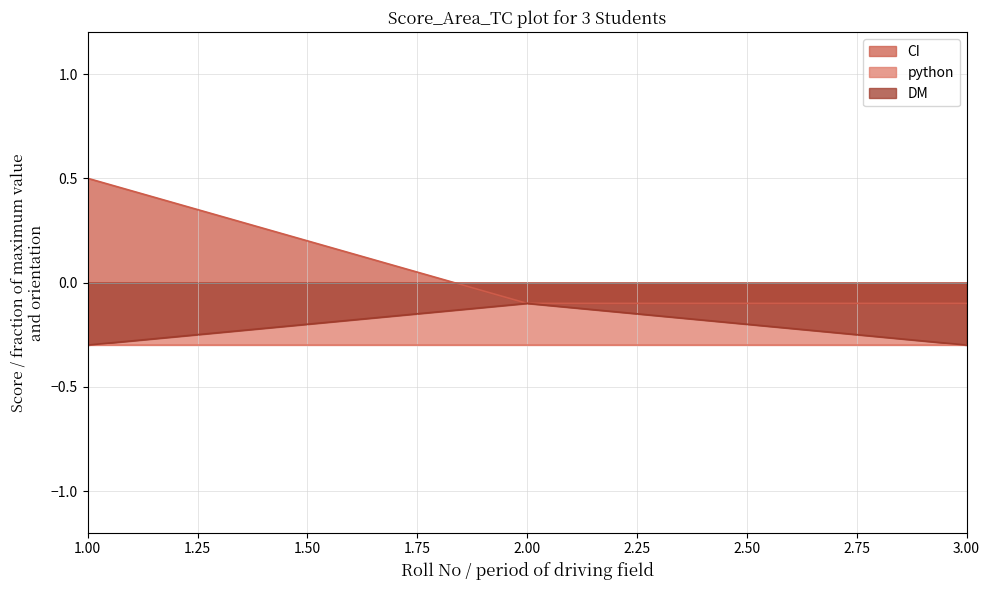

What is the difference between the highest and lowest values at 1?

0.8